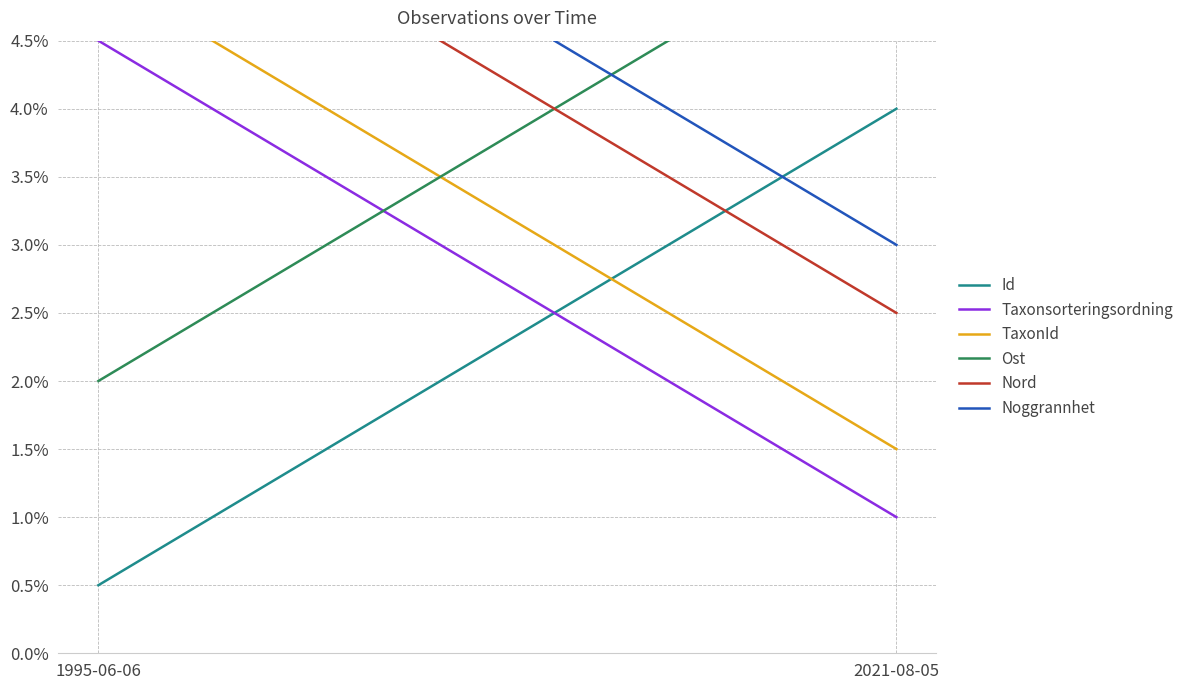

What position from the left is 1995-06-06?

1